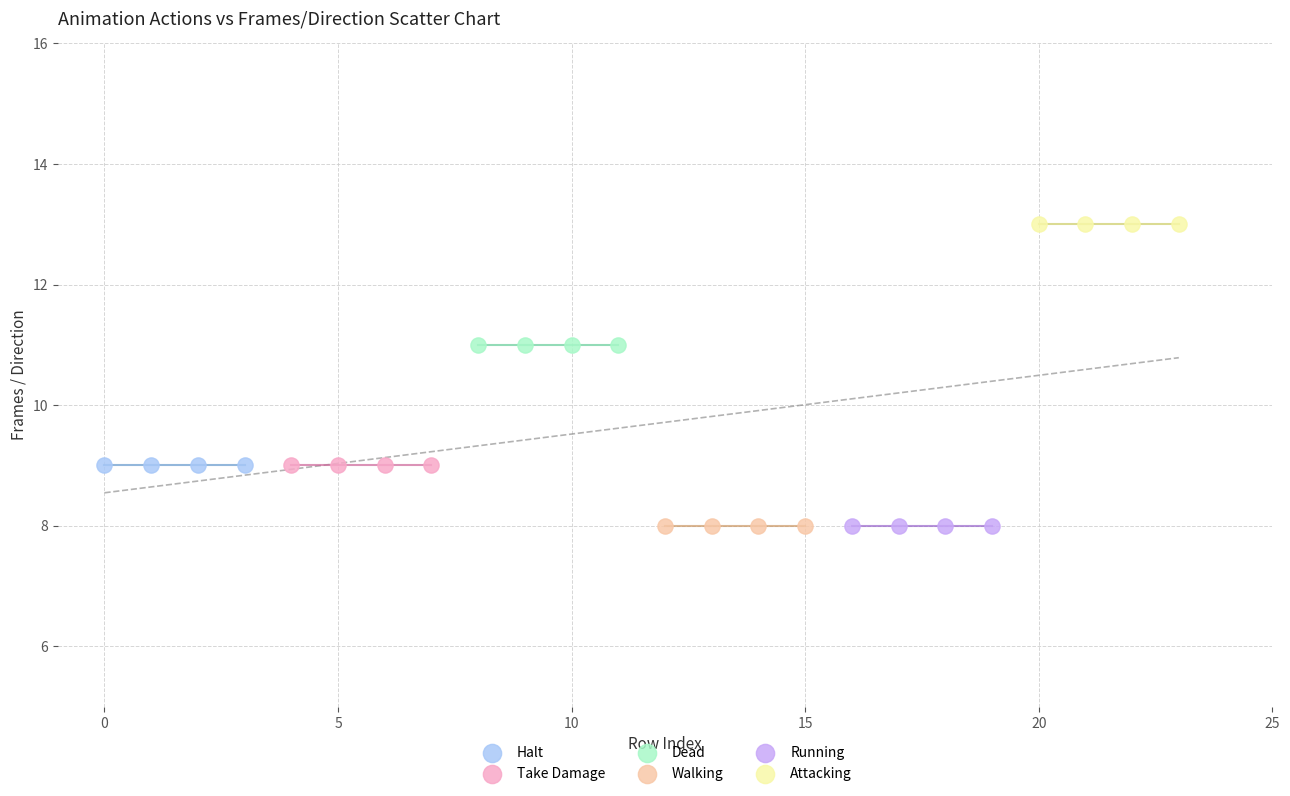

Which series reaches the maximum Y coordinate?

Attacking